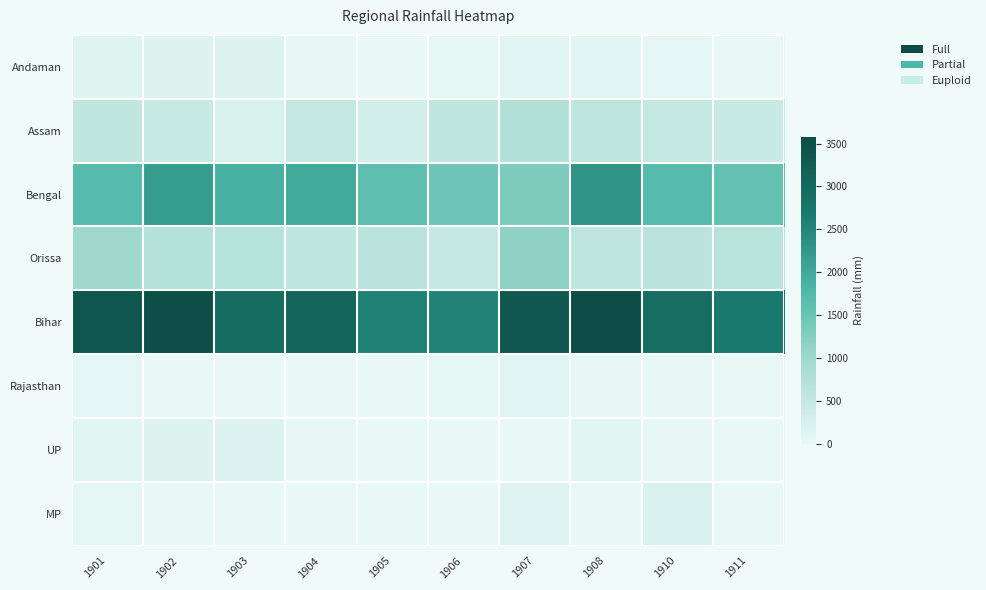

What is the total value across all series at 1901?

6911.9